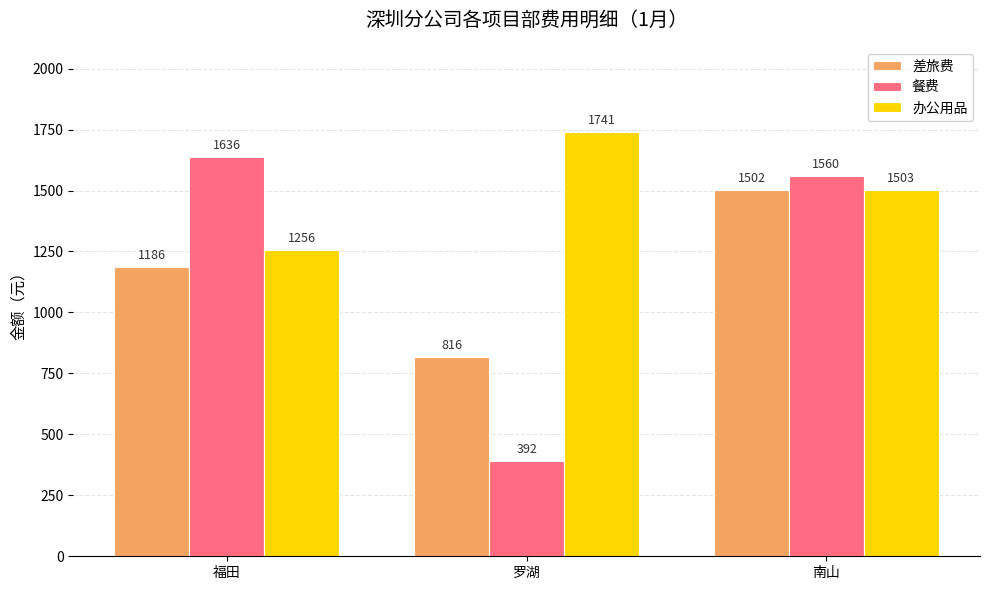

What are all the series names shown in the legend?

差旅费, 餐费, 办公用品